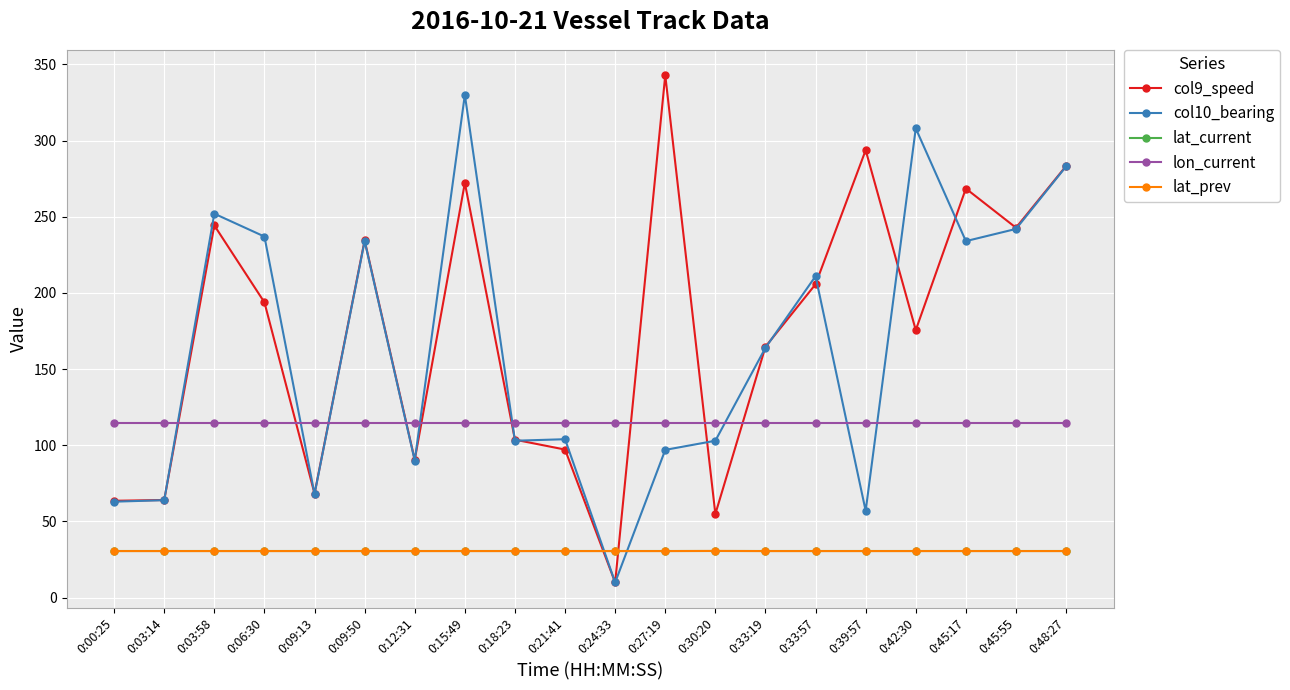

Is the value of col9_speed at 0:45:55 greater than the value of col10_bearing at 0:03:14?

Yes